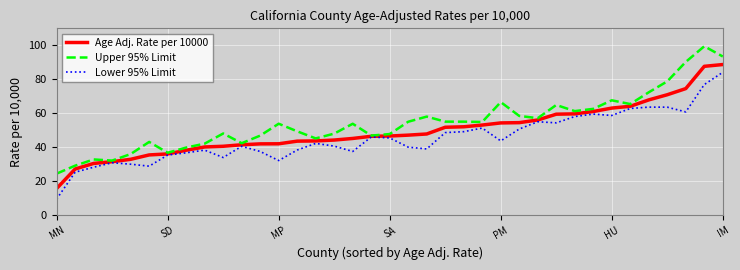

What is the maximum value for Lower 95% Limit?

84.1